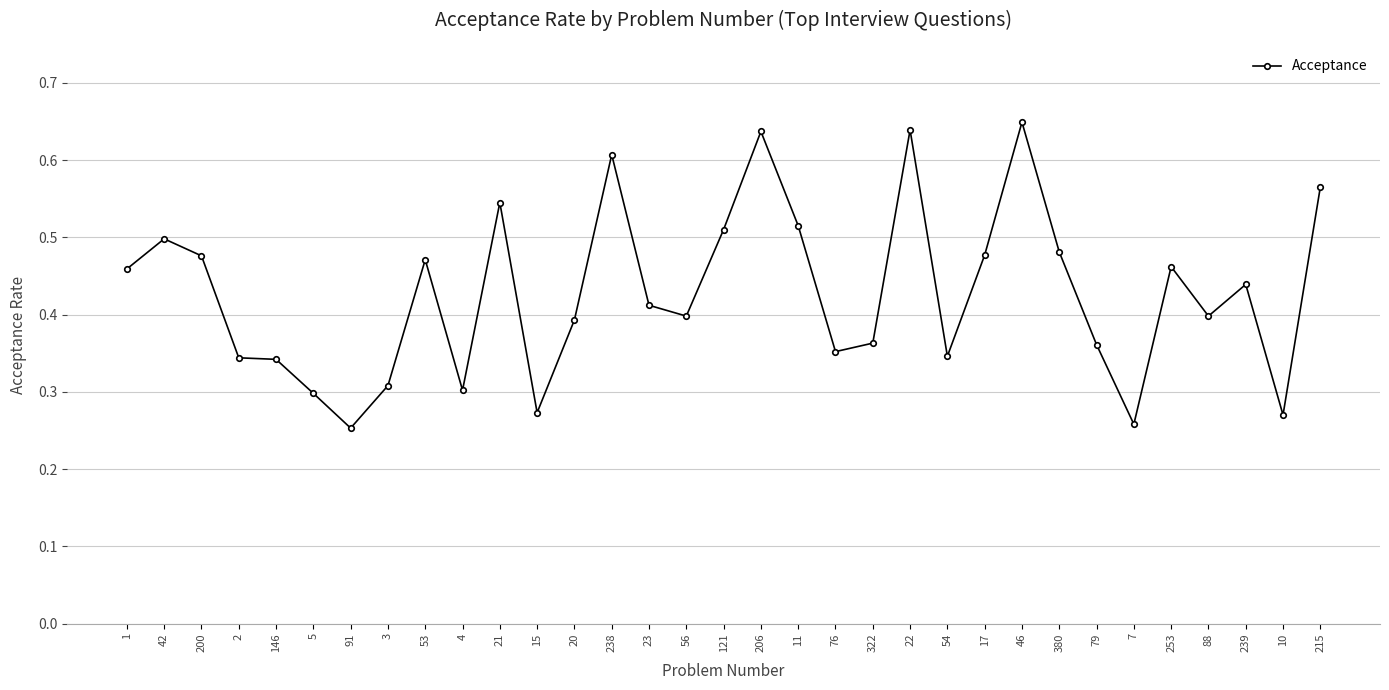

True or false: the data has more than 1 interior local peaks.

True